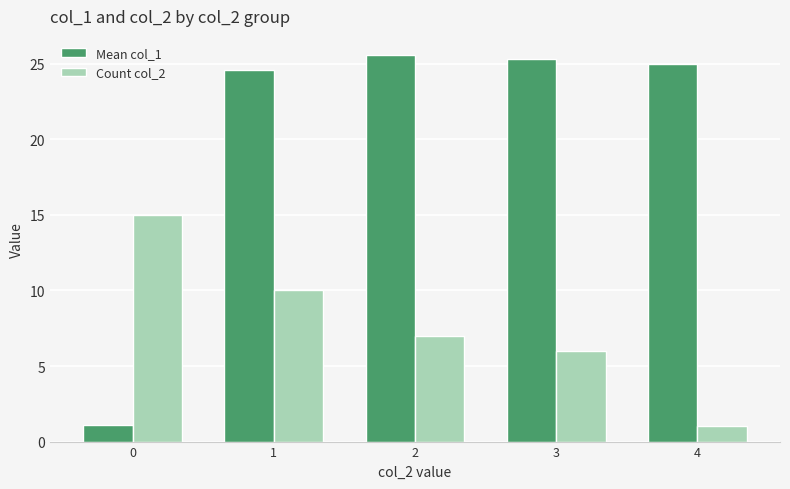

Which series has the largest range (max minus min)?

Mean col_1